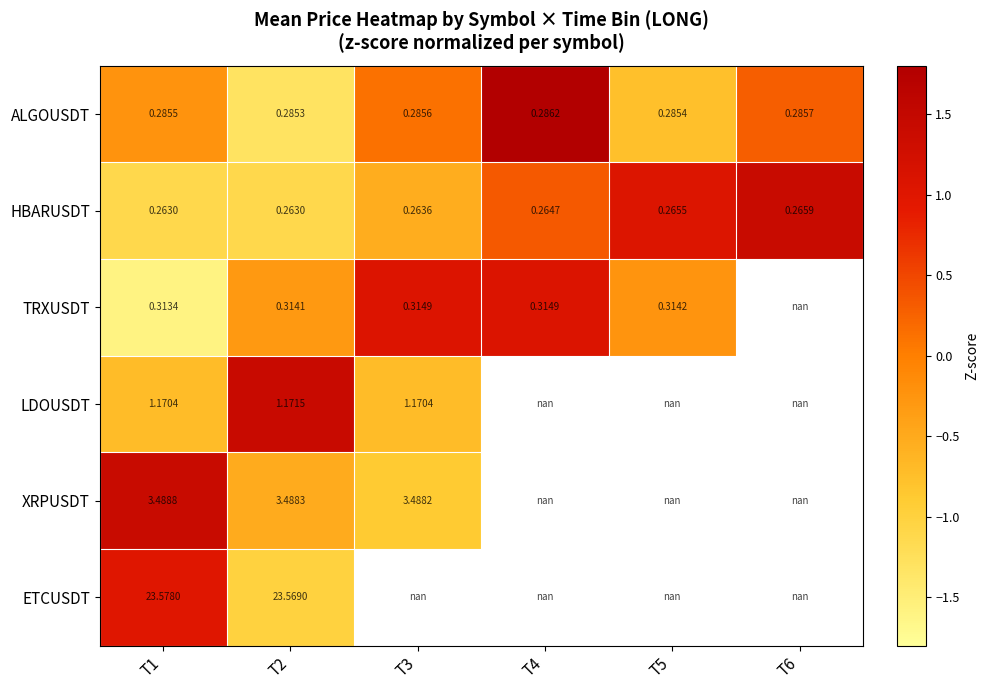

Is the value of ETCUSDT at T1 greater than the value of LDOUSDT at T1?

Yes